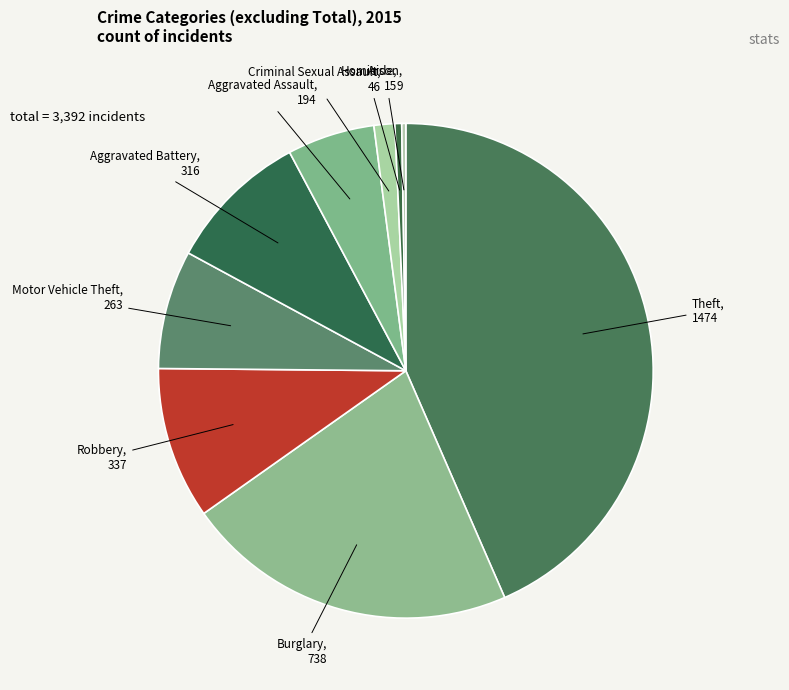

Does any single category account for the majority?

No